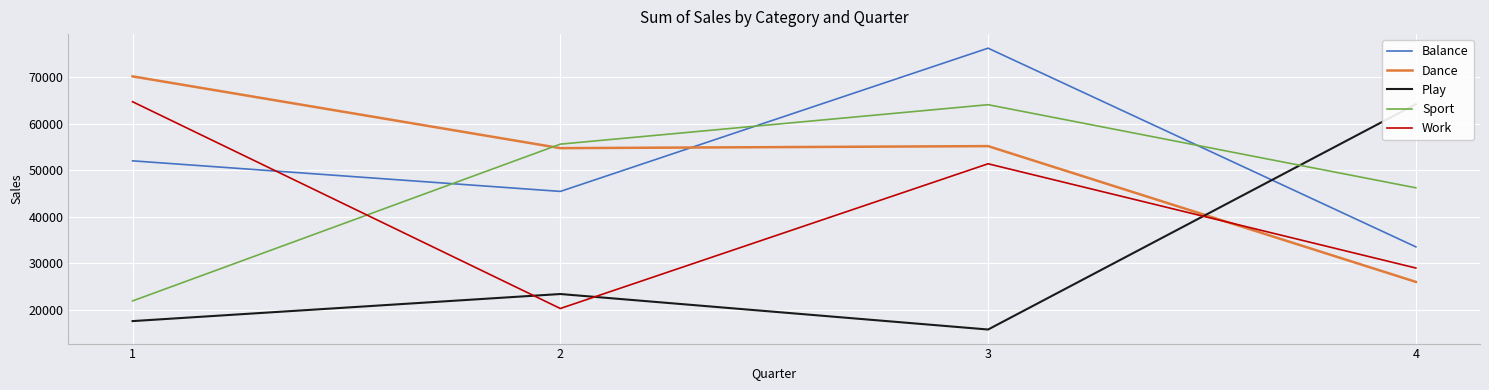

How many values in the Work series exceed 51359?

1